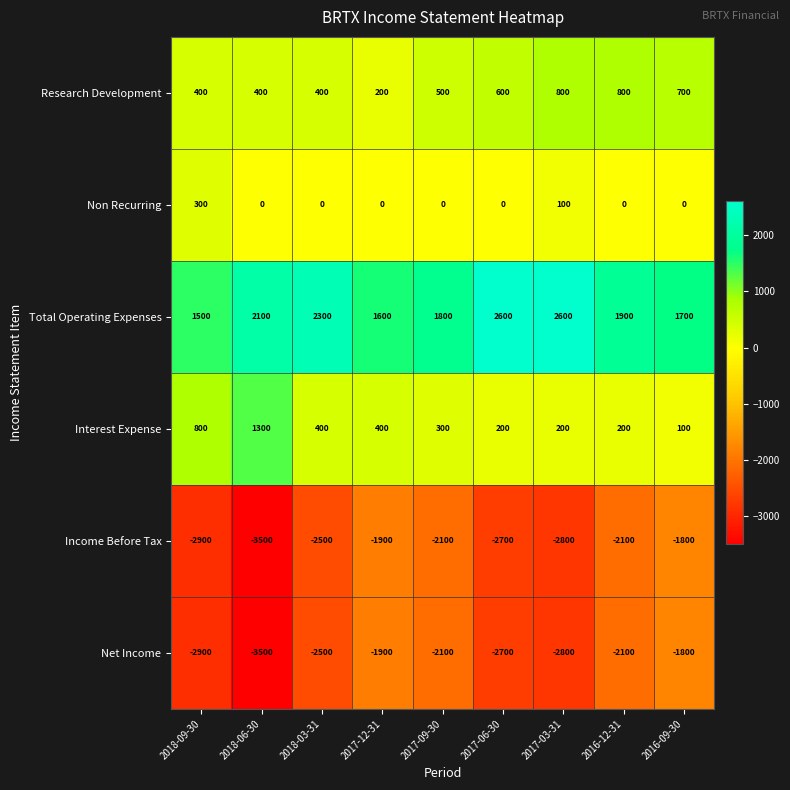

Which label corresponds to the smallest value in the chart?

2018-06-30